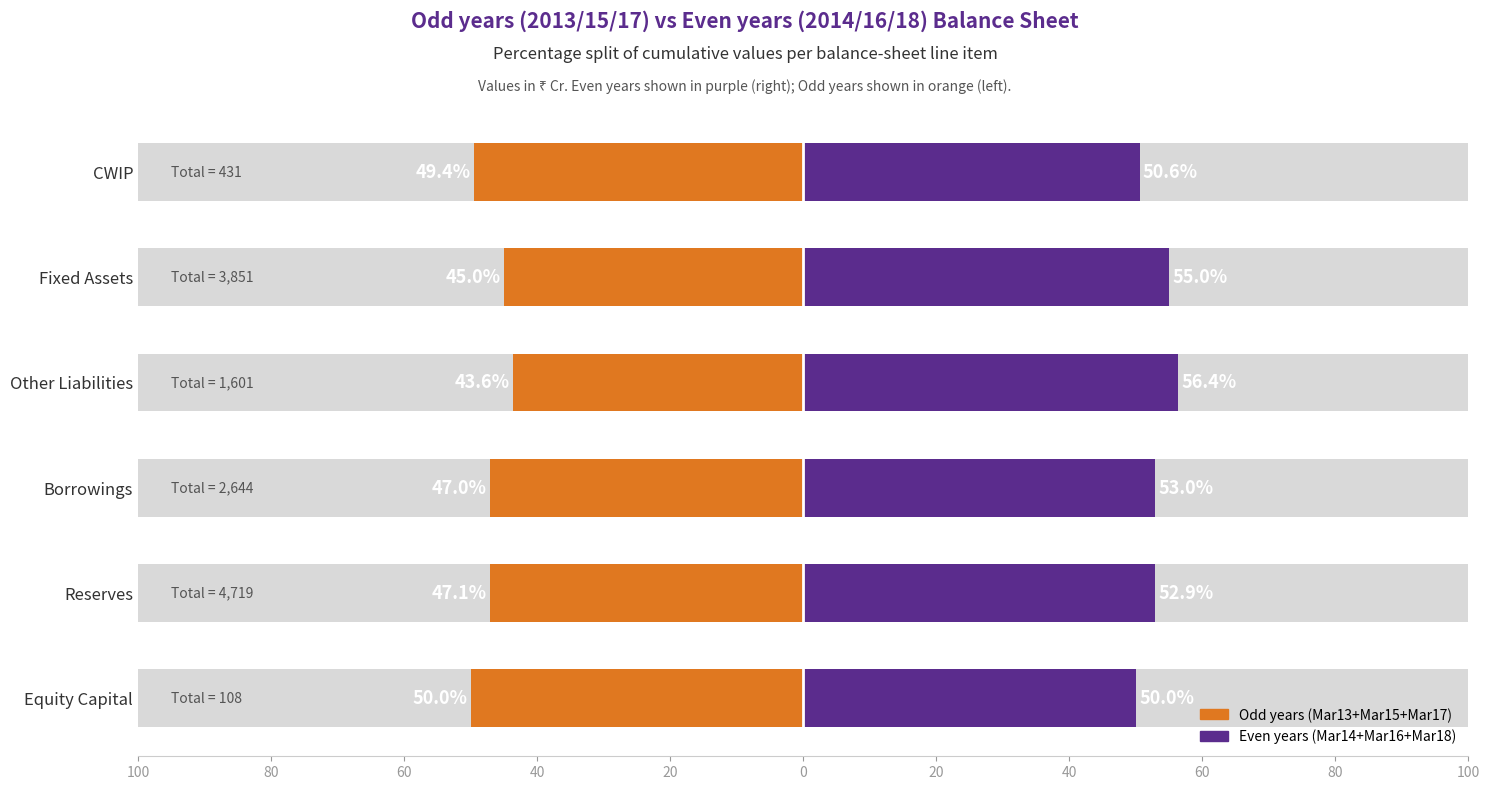

Count the number of categories in the chart.

6